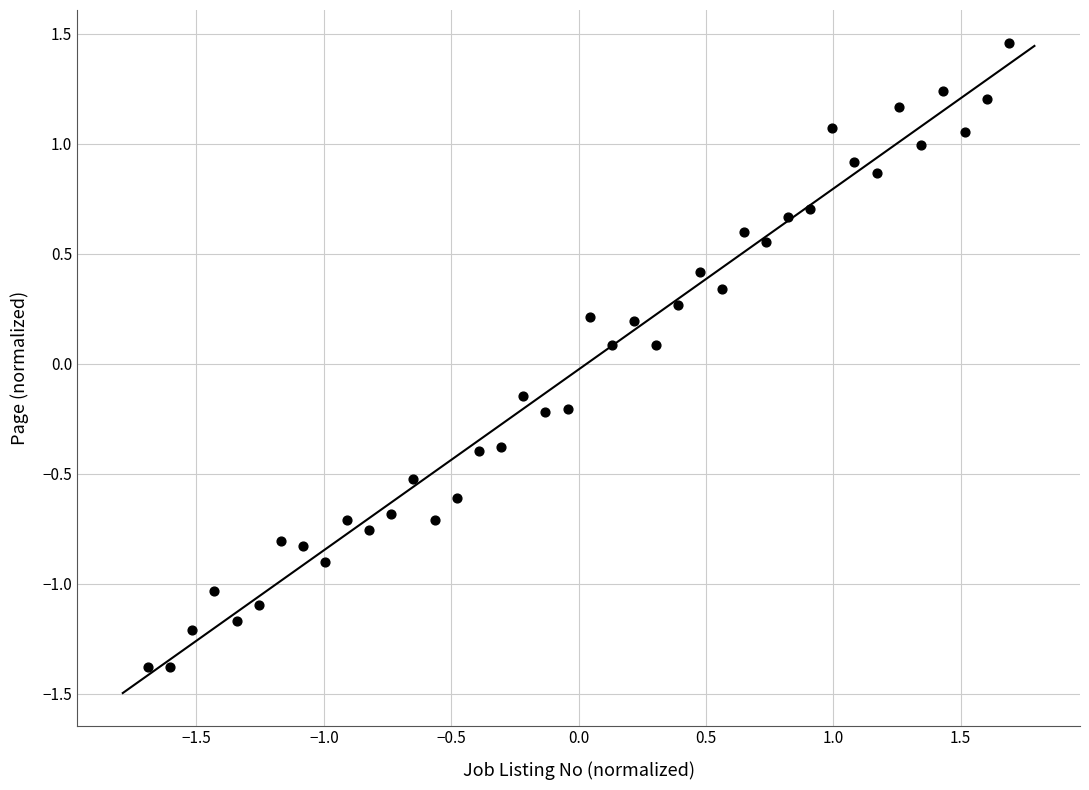

What is the range of X values (max minus min)?

3.4